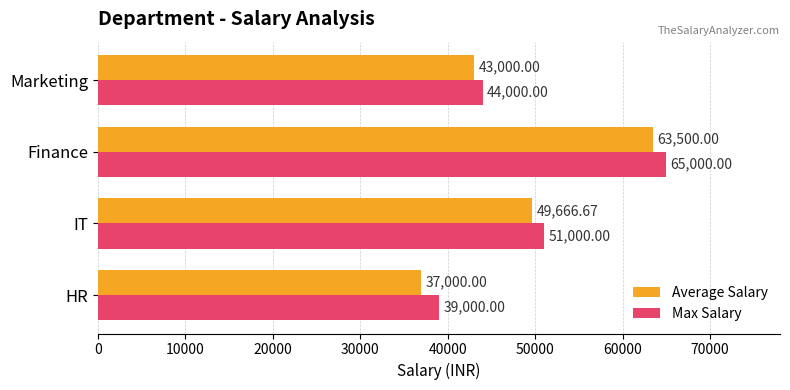

List the labels in order of Average Salary value, smallest first.

HR, Marketing, IT, Finance